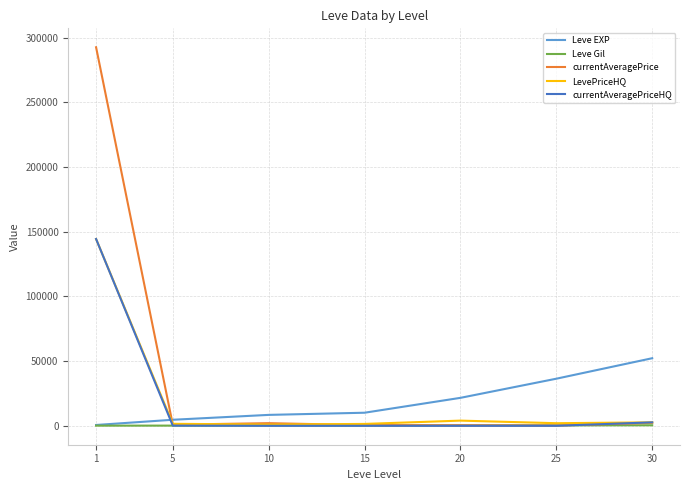

What is the difference between the maximum and minimum values in the LevePriceHQ series?

143408.4